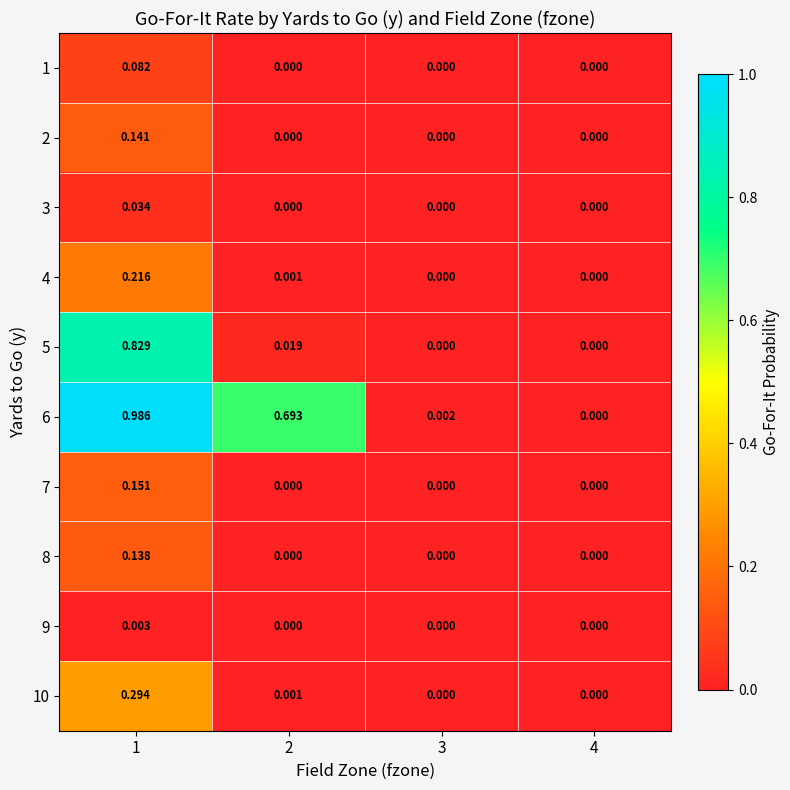

Is the value of 10 at 2 greater than the value of 1 at 2?

Yes